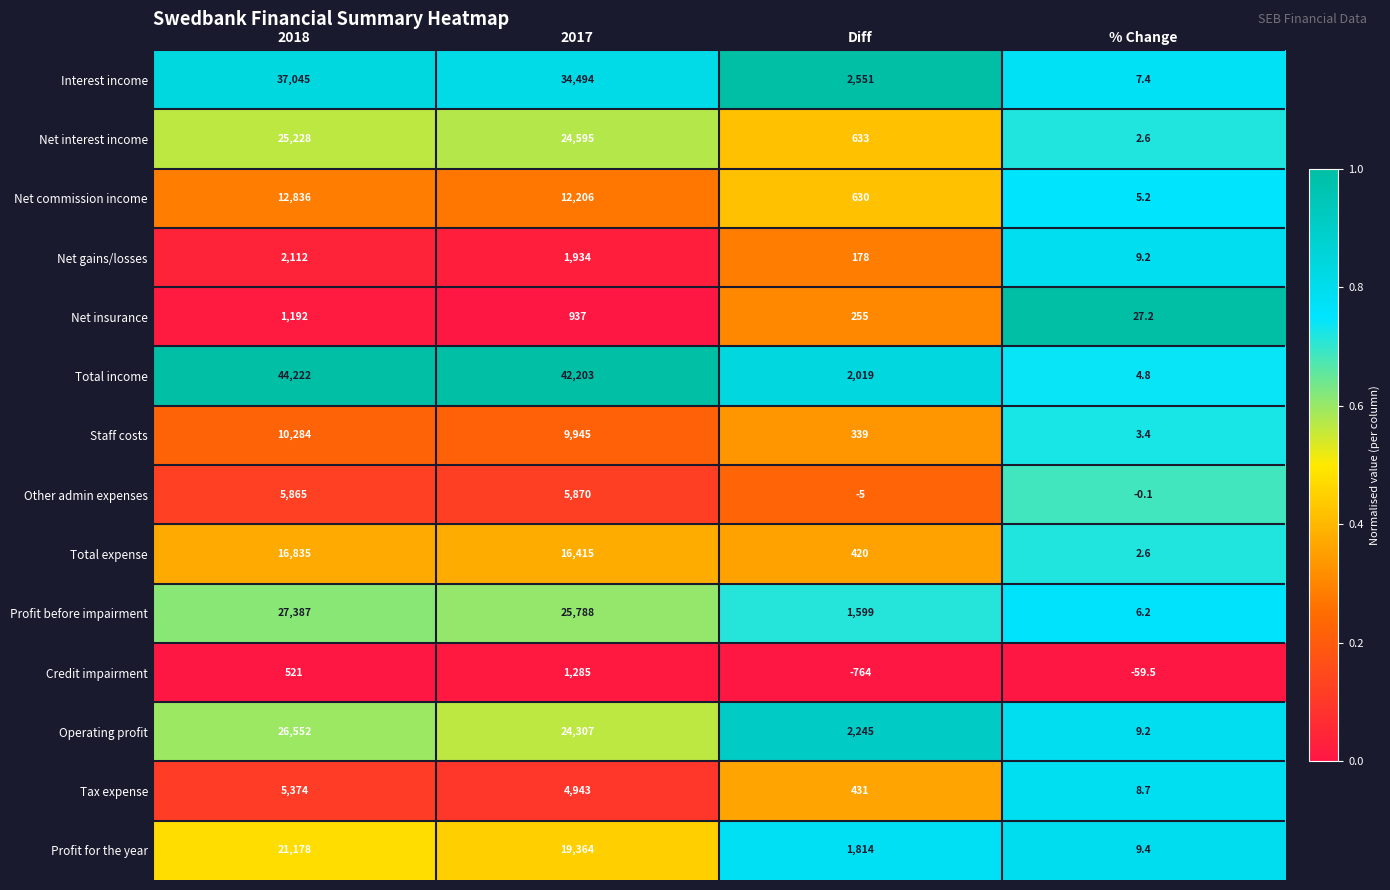

Which category has the highest value across all series?

2018